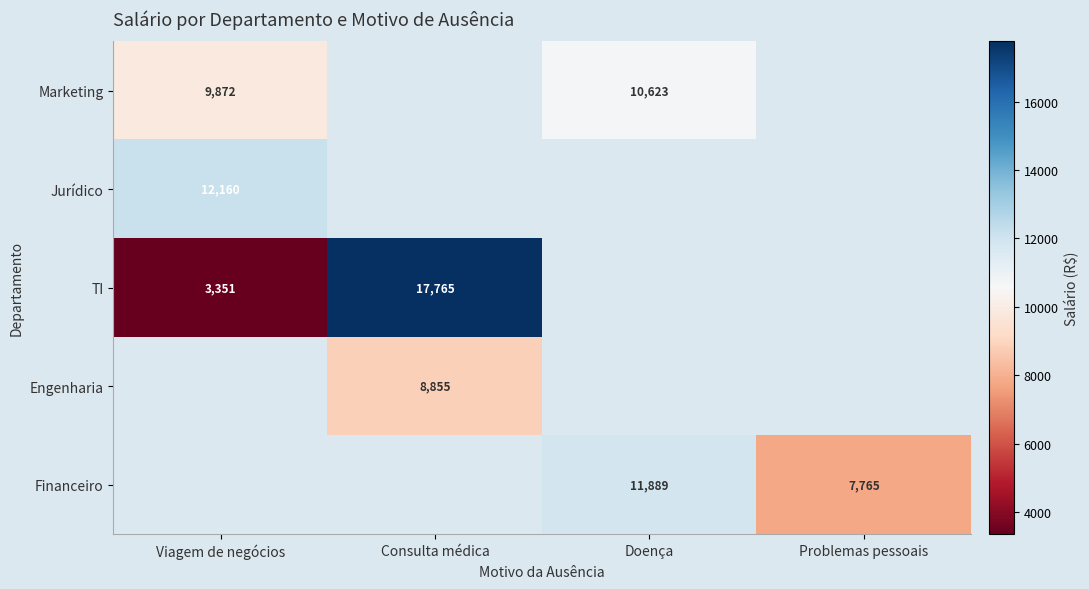

Which series changed the most between Viagem de negócios and Consulta médica?

TI